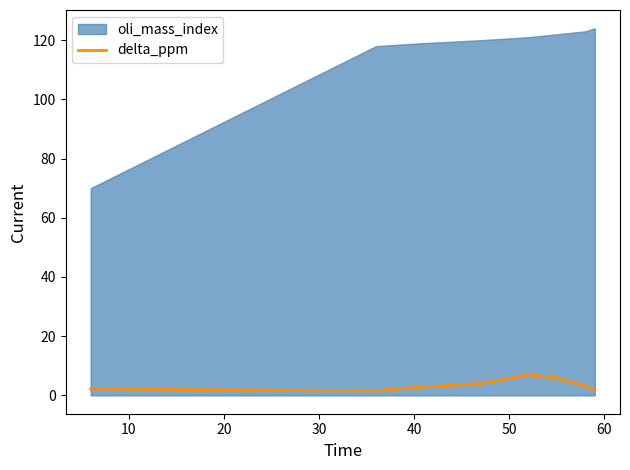

True or false: the data shows 0.6 at 20.

False